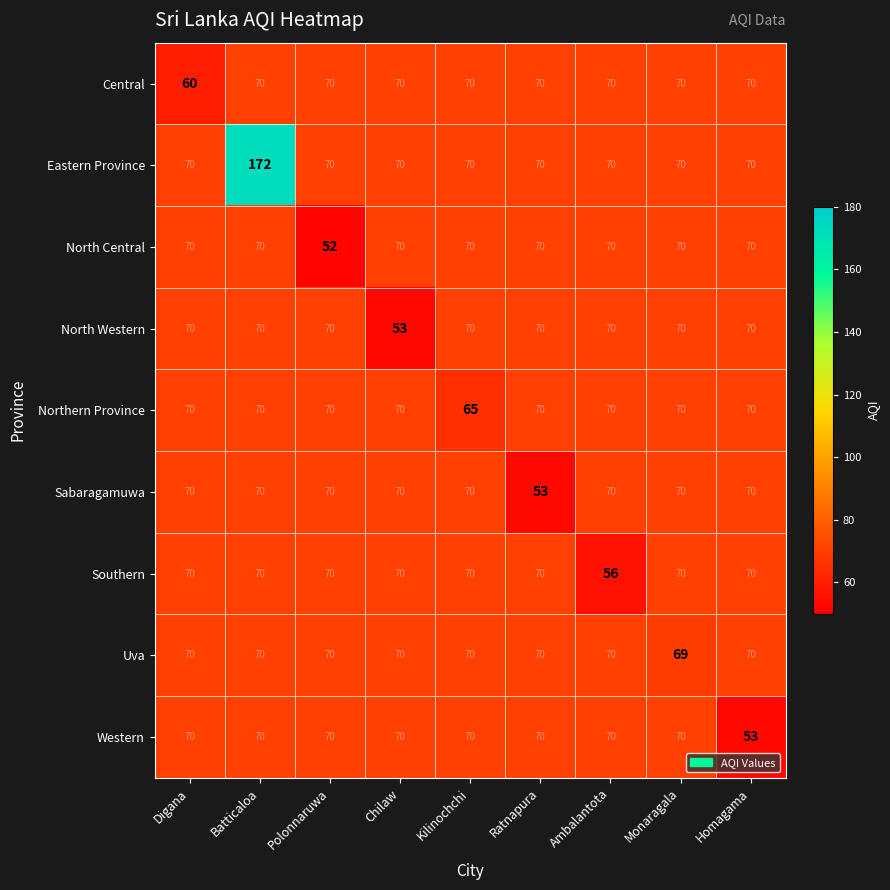

Where is Central nearest to the value 65?

Digana